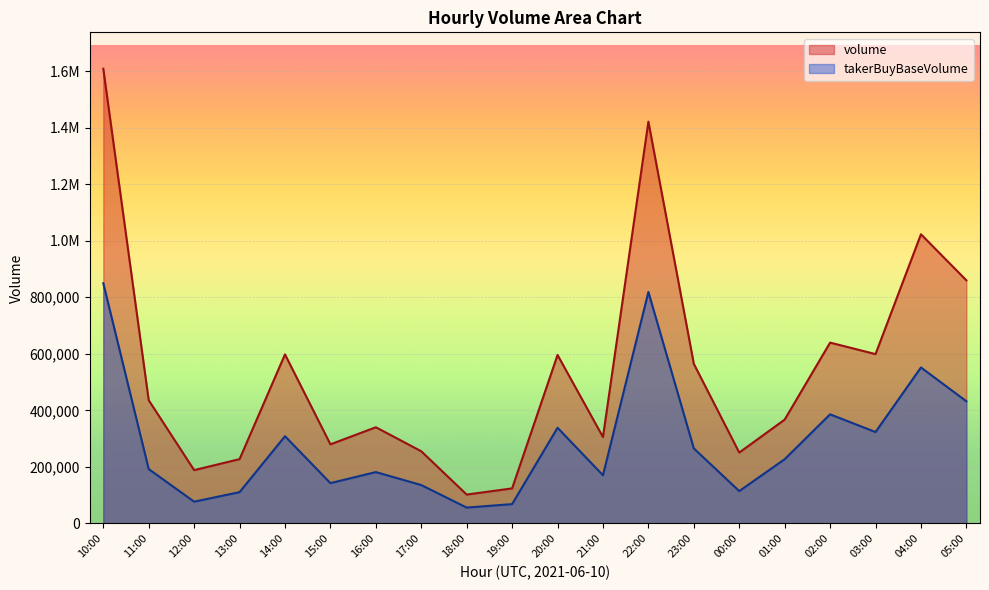

At which category does volume reach its first local valley?

12:00